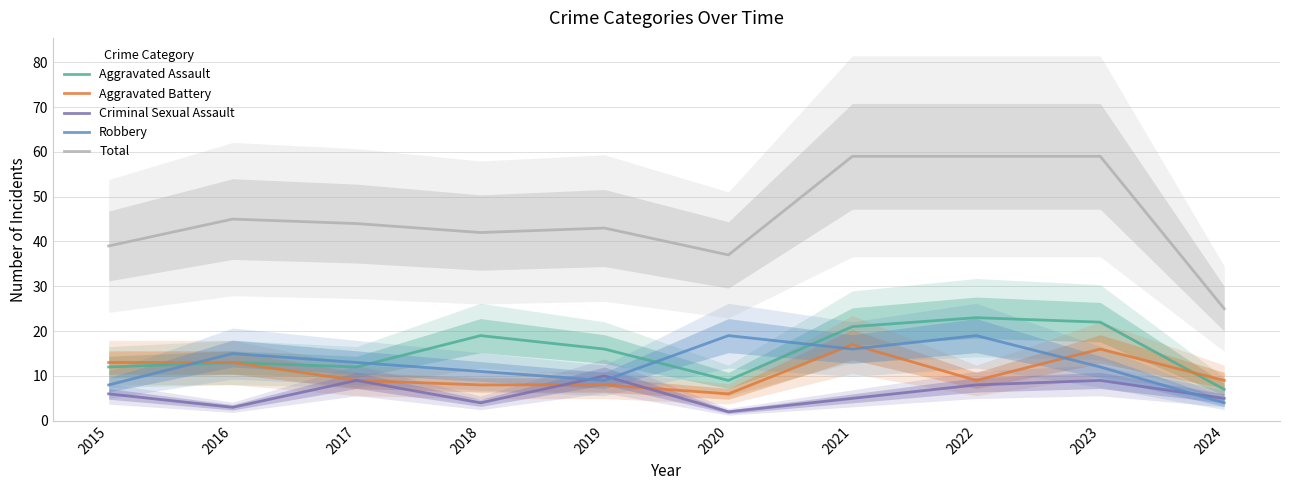

What is the highest value of the Aggravated Battery series?

17